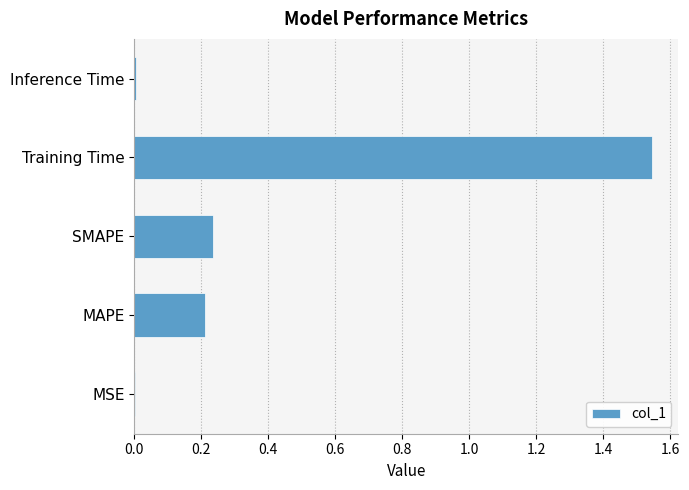

What is the change in value from SMAPE to Training Time?

+1.3